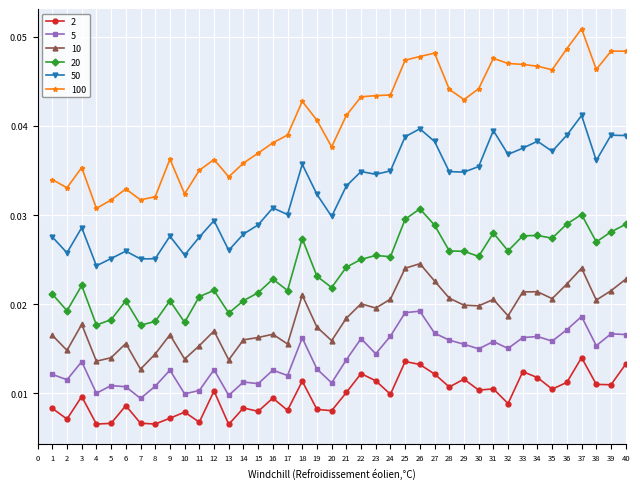

Count the 10 values in the range 0 to 1.

40